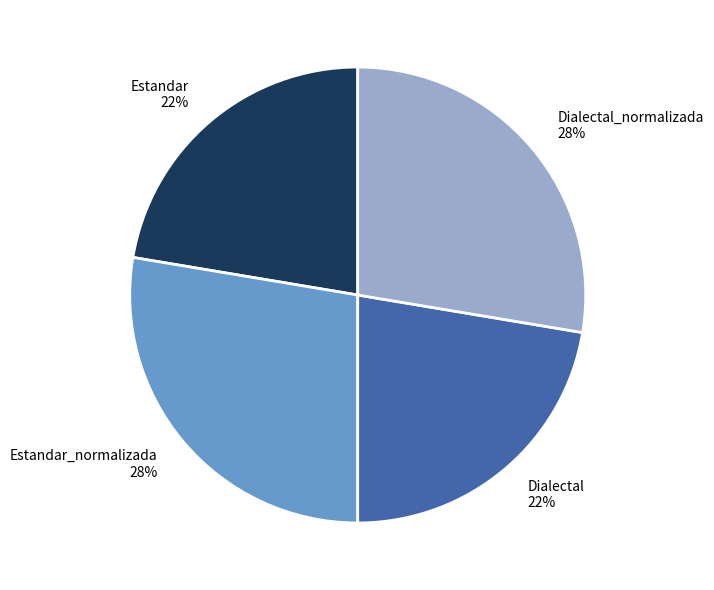

Is Dialectal_normalizada the majority of the pie?

No